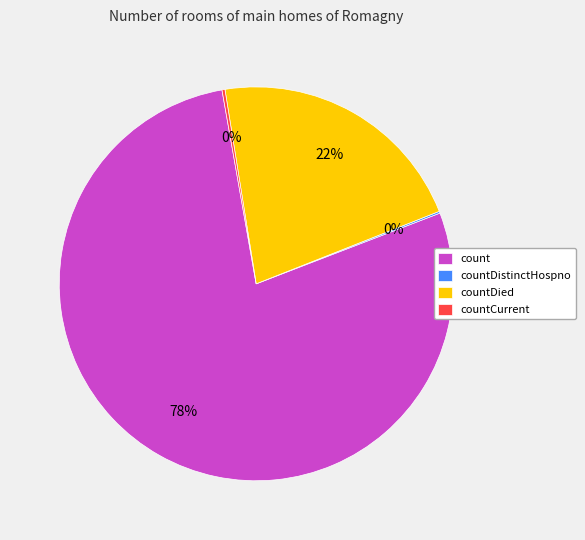

To the nearest percent, what portion does count represent?

78%